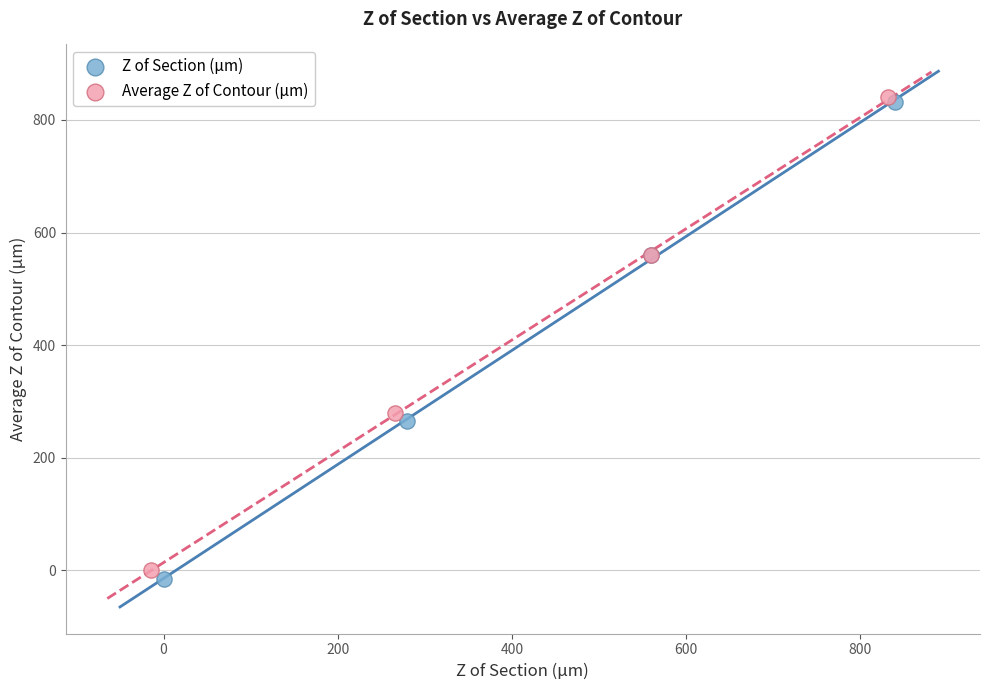

Which series has the largest Y range (max minus min)?

Z of Section (µm)